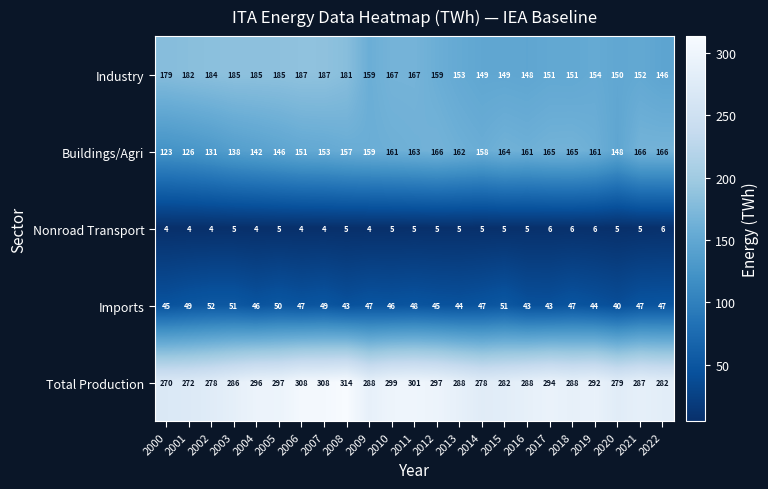

Is it true that Nonroad Transport equals 5 at 2020?

True